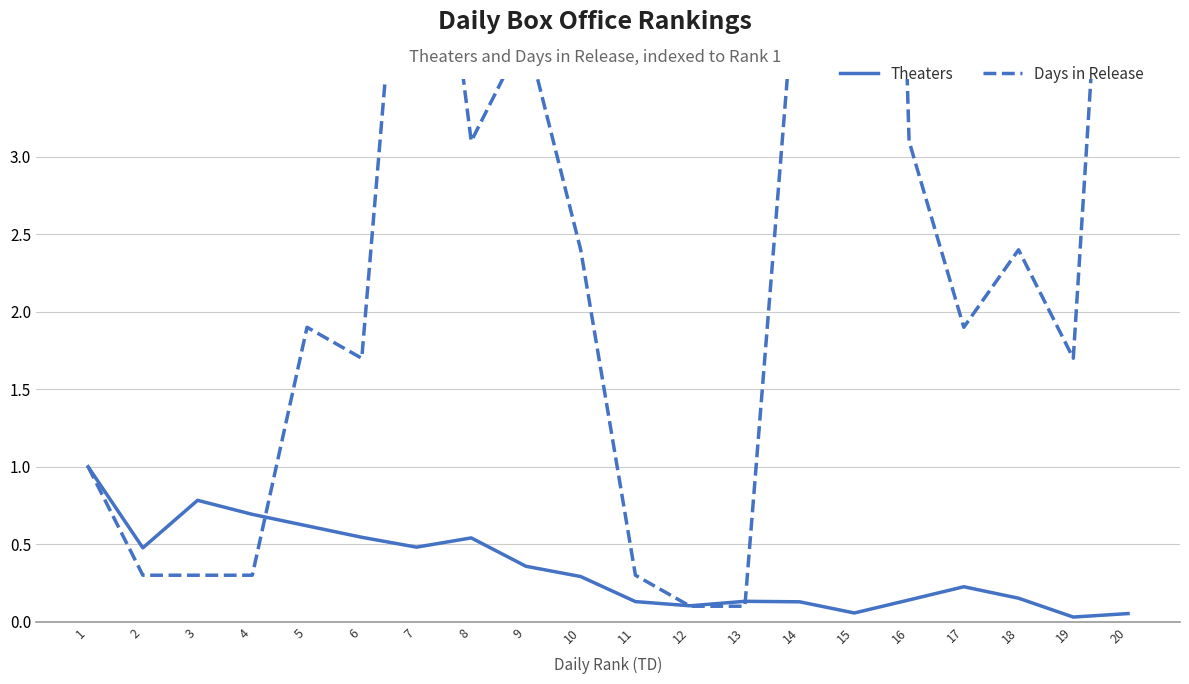

Which category has the highest value in the Days in Release series?

15